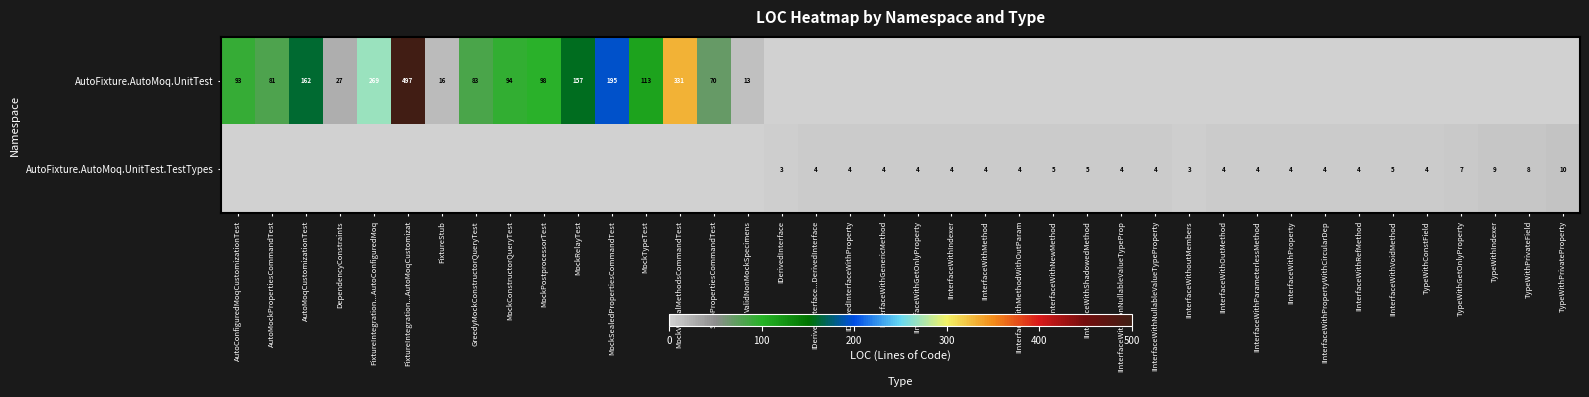

Is it true that AutoFixture.AutoMoq.UnitTest equals 83 at GreedyMockConstructorQueryTest?

True